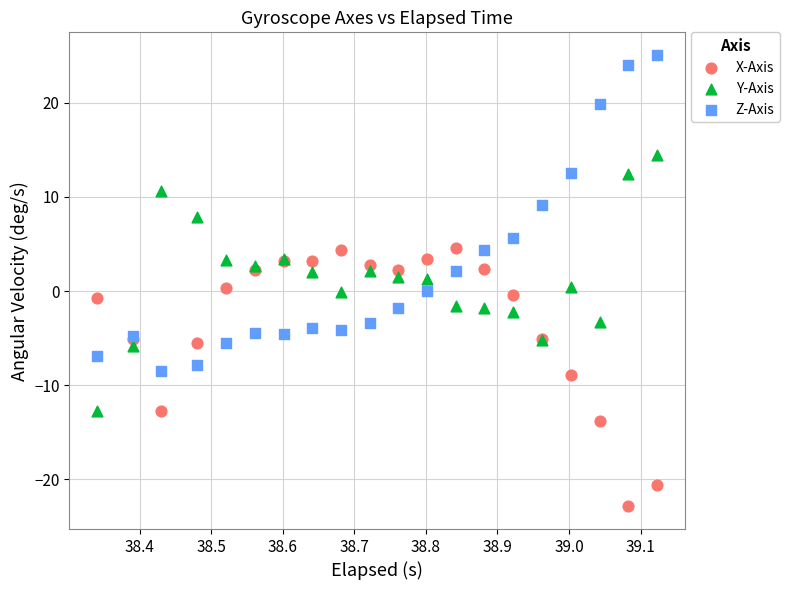

Which series contains the highest Y value?

Z-Axis